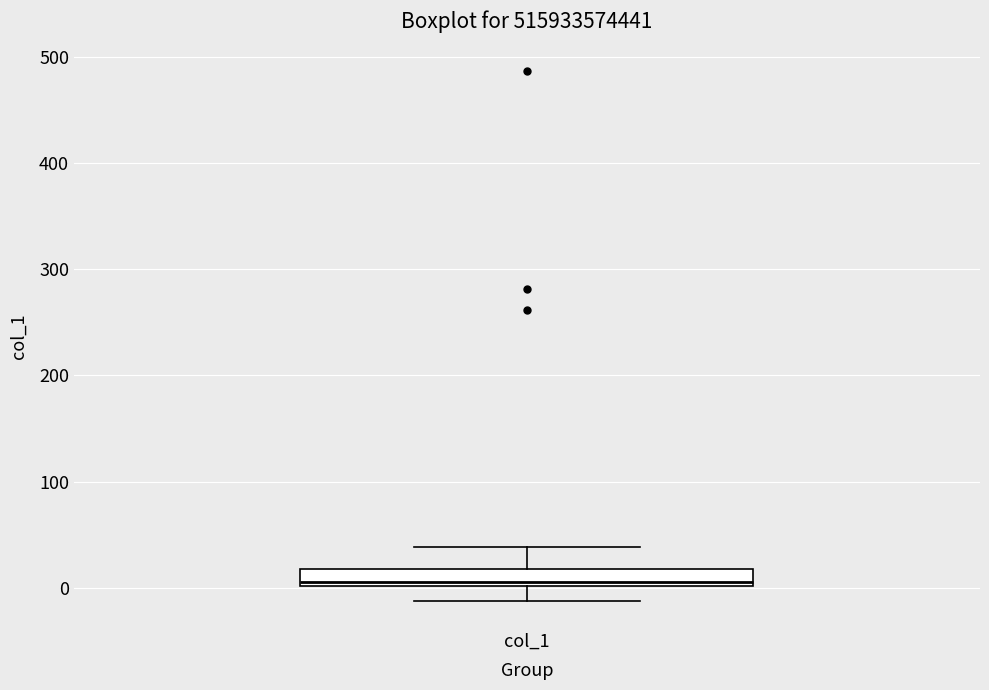

Read this box plot against the y-axis: the position of the median line, the range covered by the box, and the ends of both whiskers. The values are not printed on the chart, so give them approximately, as read against the axis.

median 10, box 0 to 20, whiskers -10 to 40